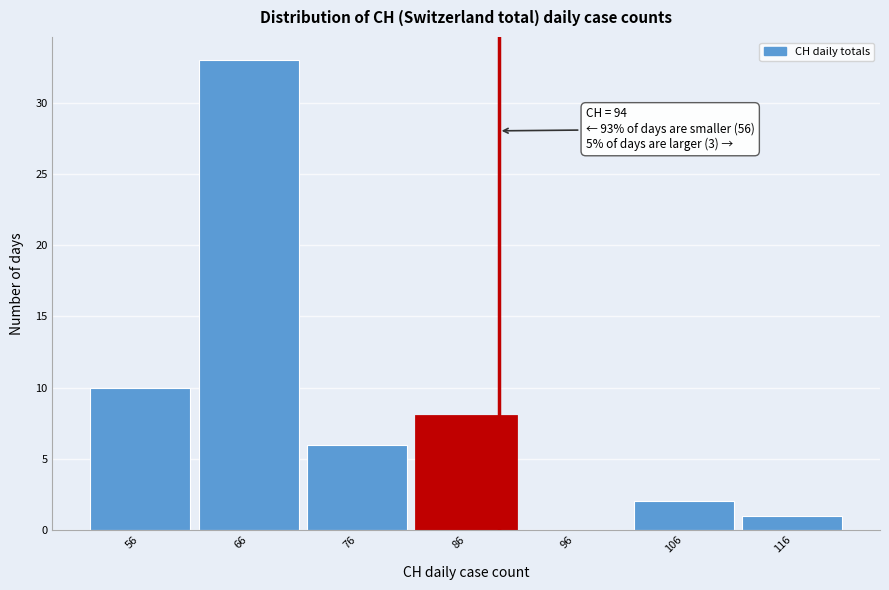

Reading left to right, extract all data points from this chart.

56=10	66=33	76=6	86=8	96=0	106=2	116=1